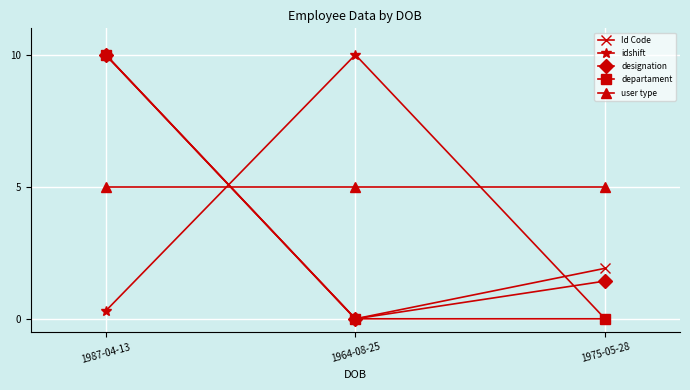

What is the approximate value of user type at 1964-08-25?

5.0